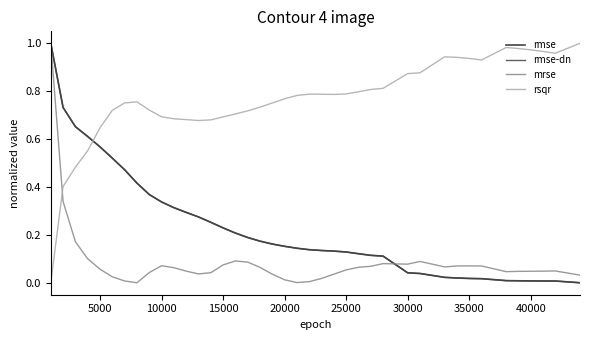

Which series has the largest total across all categories?

rsqr